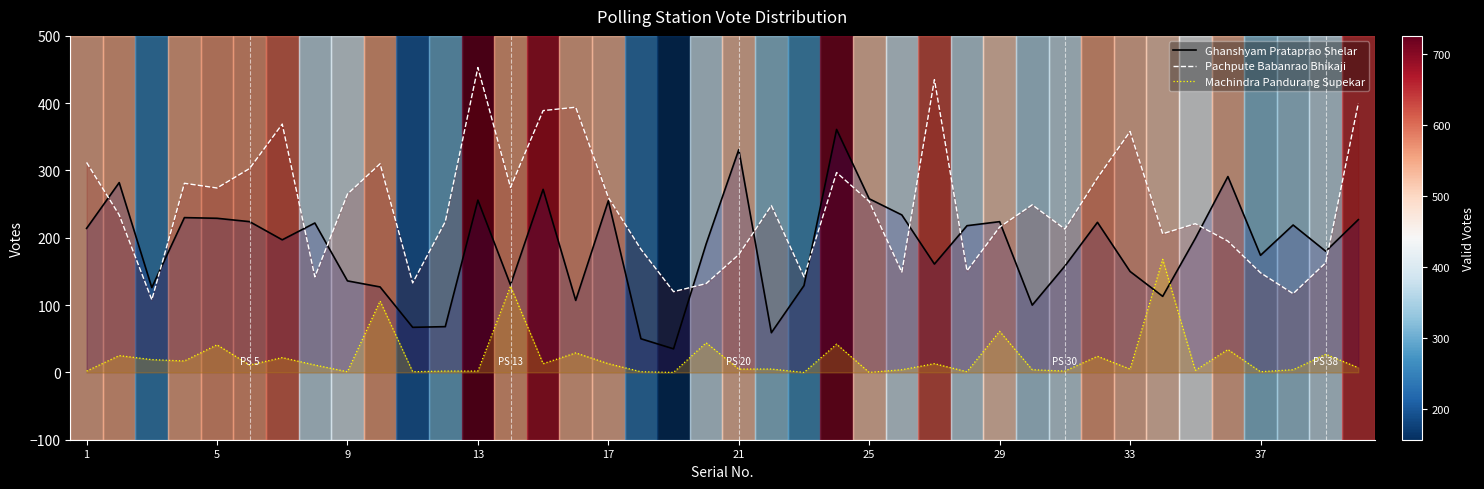

Which series has the largest range (max minus min)?

Pachpute Babanrao Bhikaji